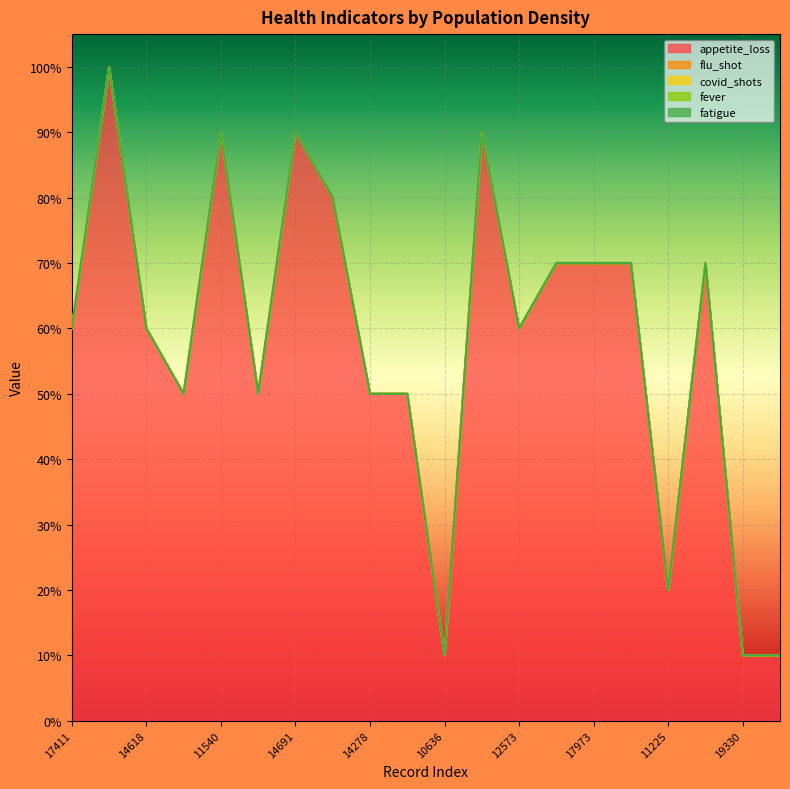

What position from the right is 14618?

18